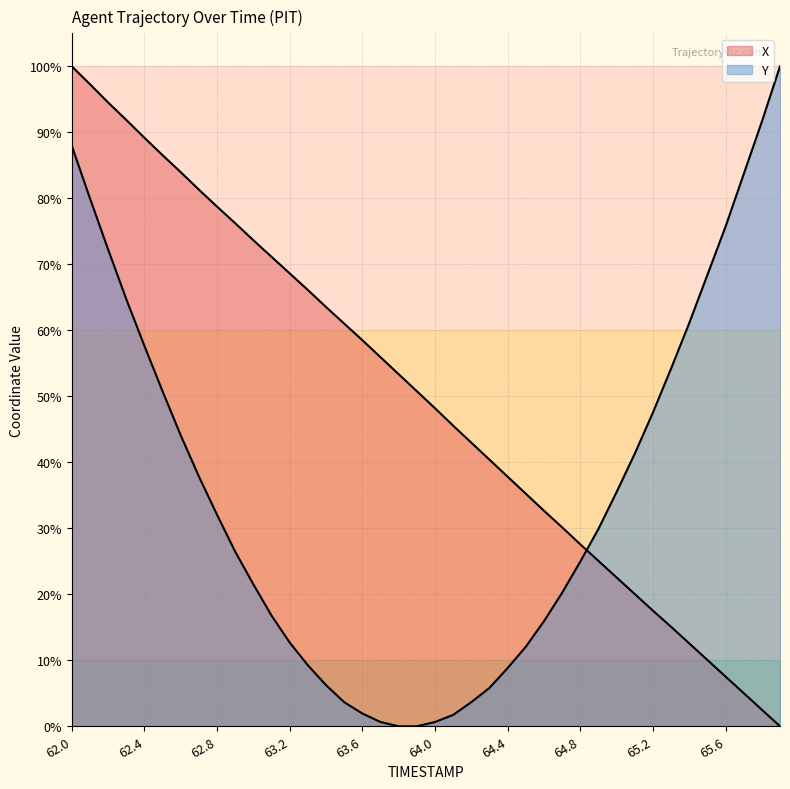

After their last crossing, which series has the higher values: X or Y?

Y